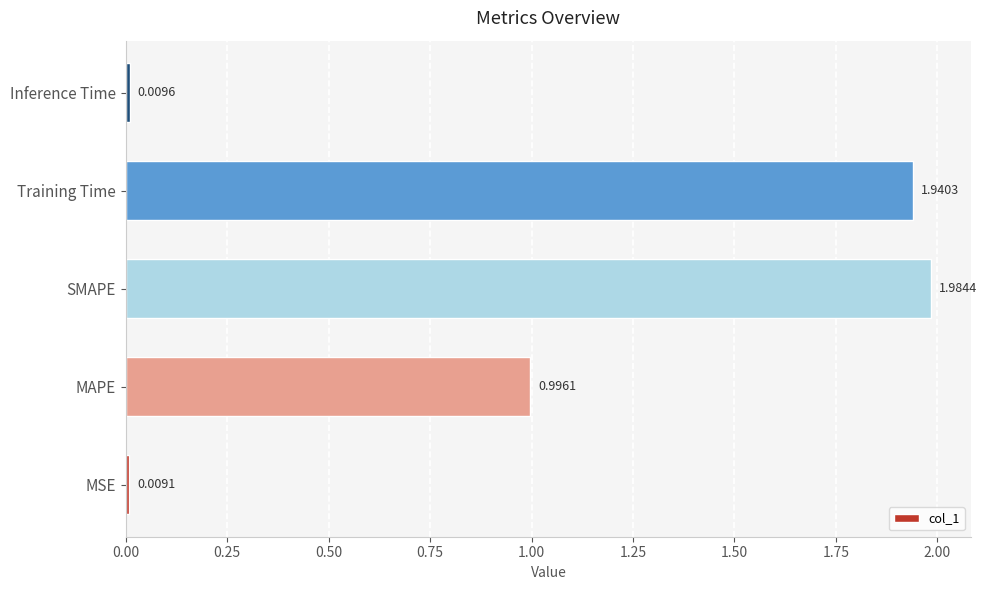

What is the change in value from SMAPE to Inference Time?

-2.0